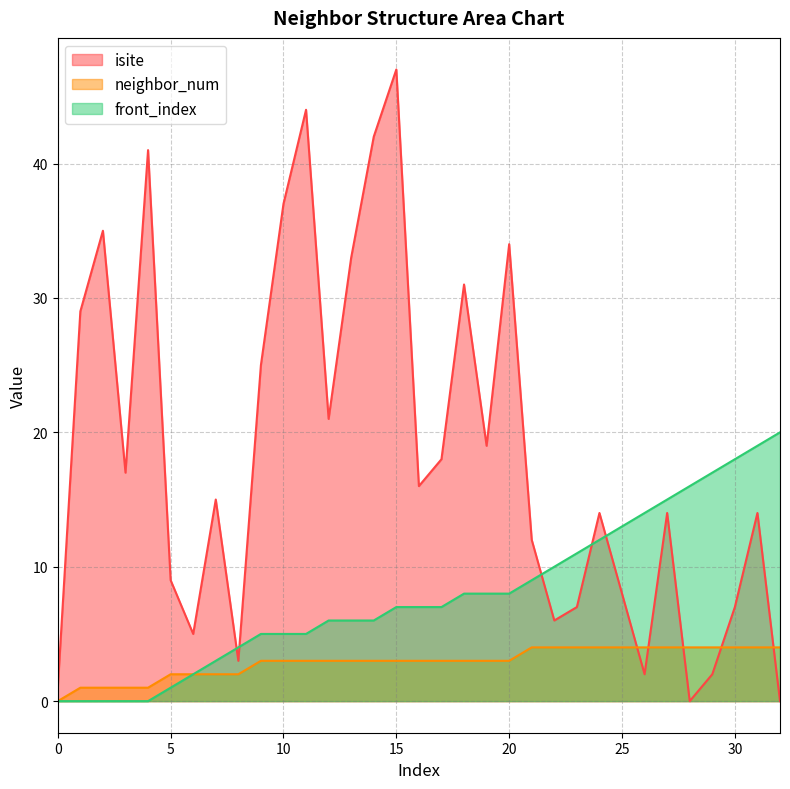

What is the difference between the maximum and second lowest values in the front_index series?

20